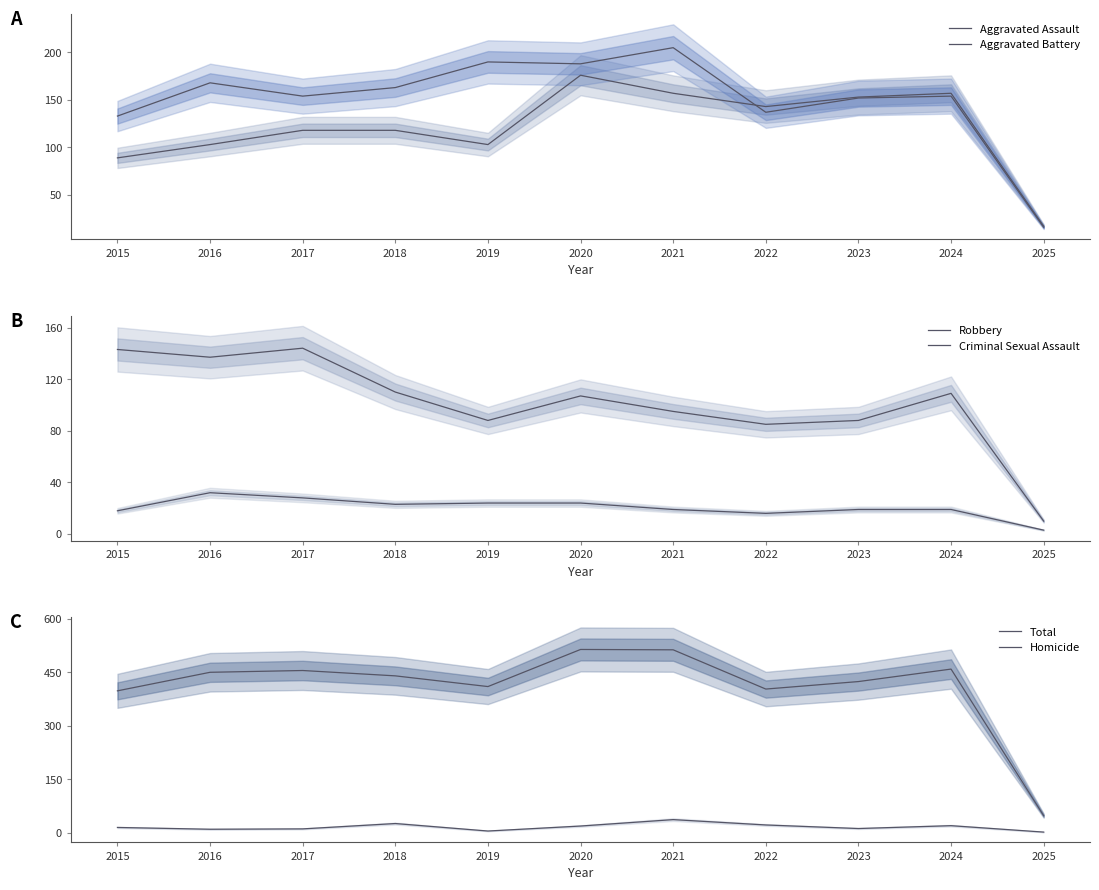

Which category has the lowest value in the Homicide series?

2025